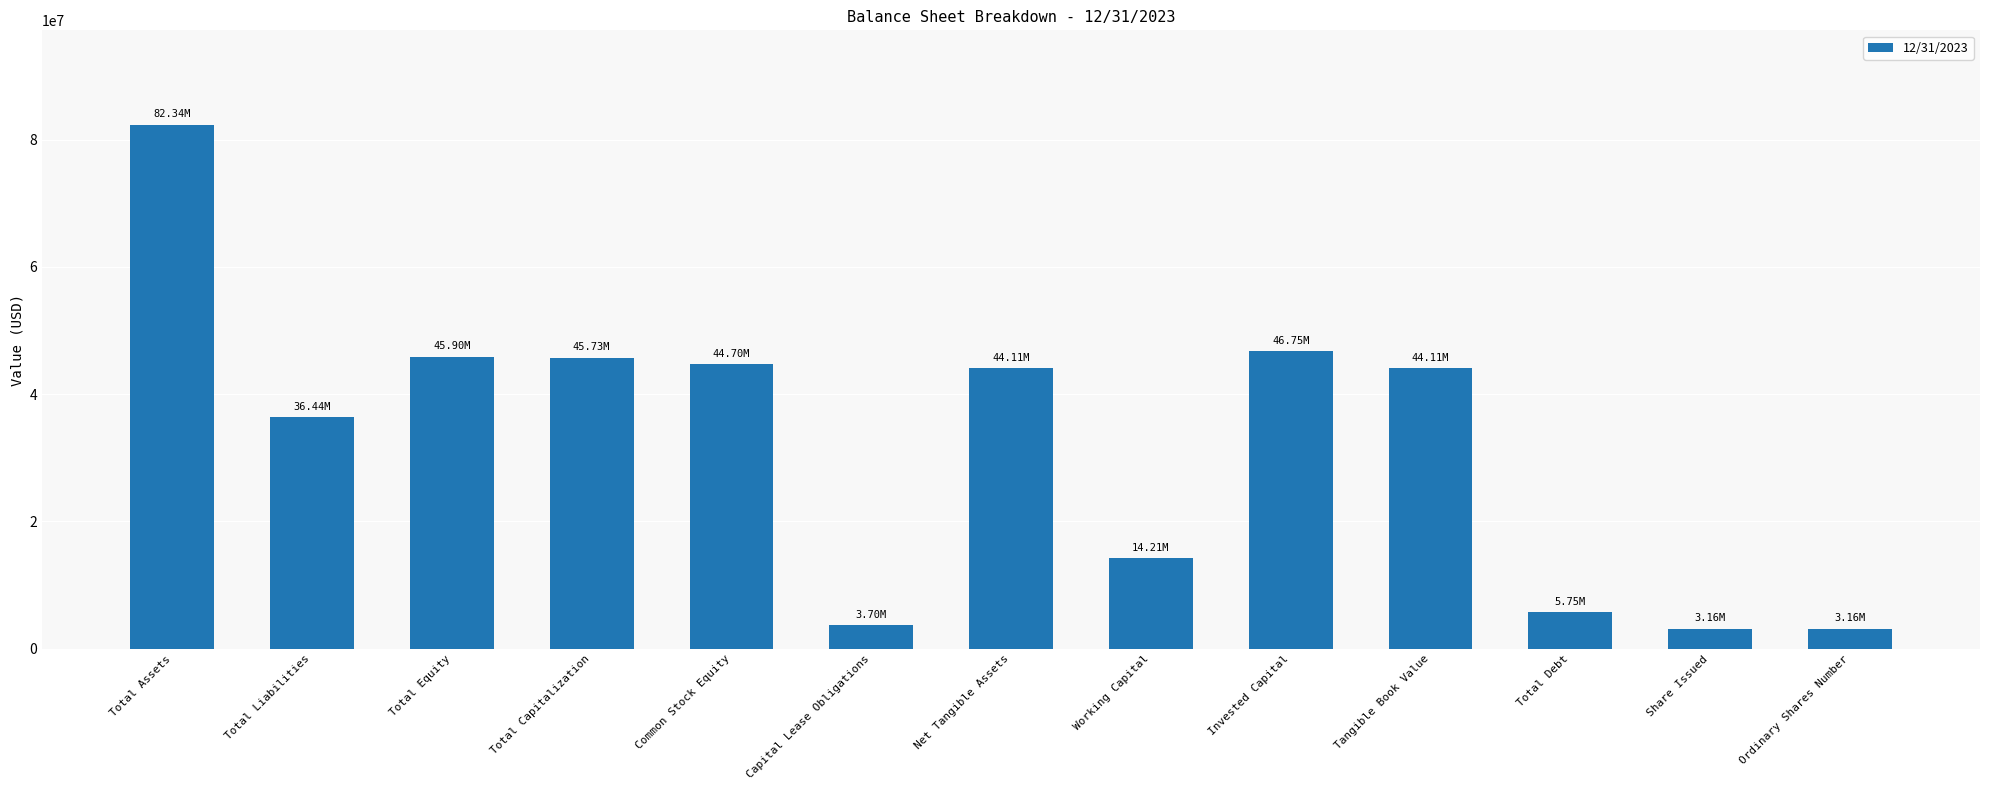

What is the sum of all values?

420071000